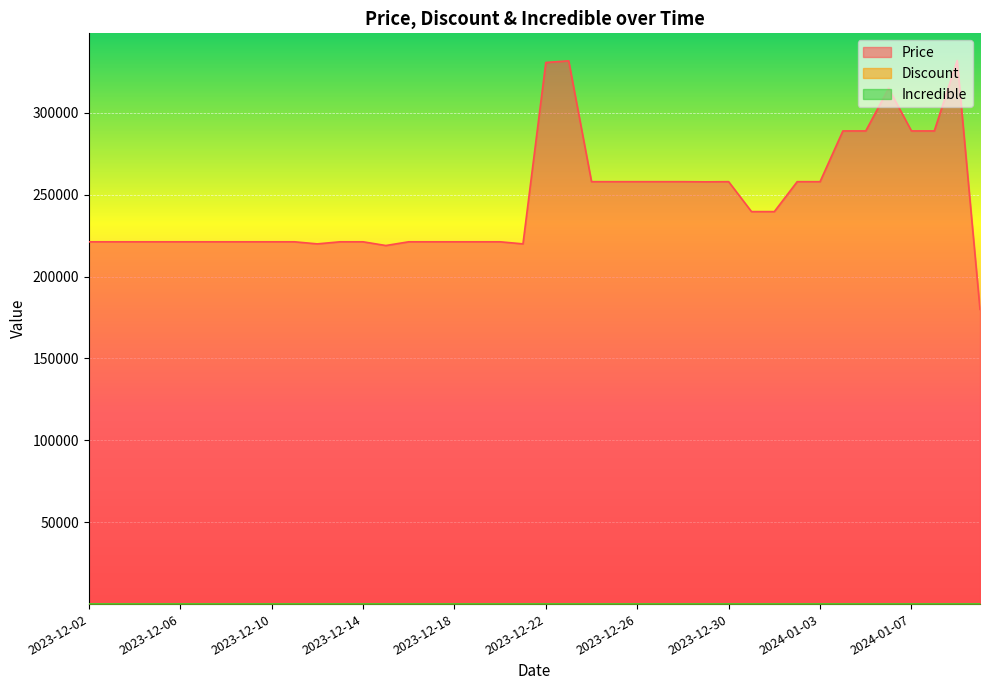

At which label does Discount first exceed 40?

2023-12-15